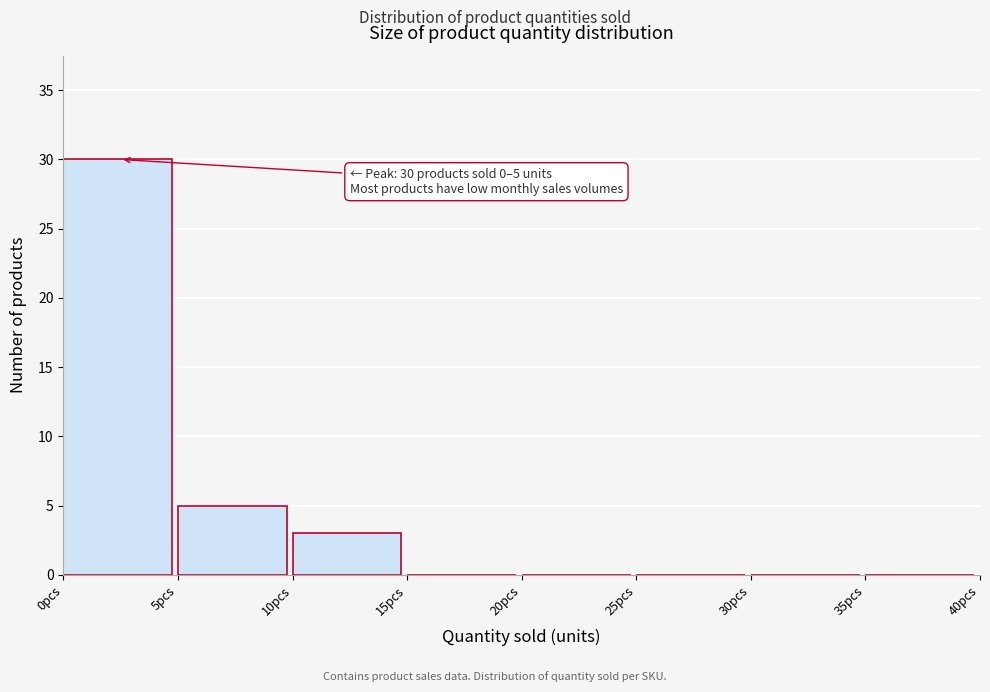

Over which range of the x-axis is the bar tallest?

0 to 5